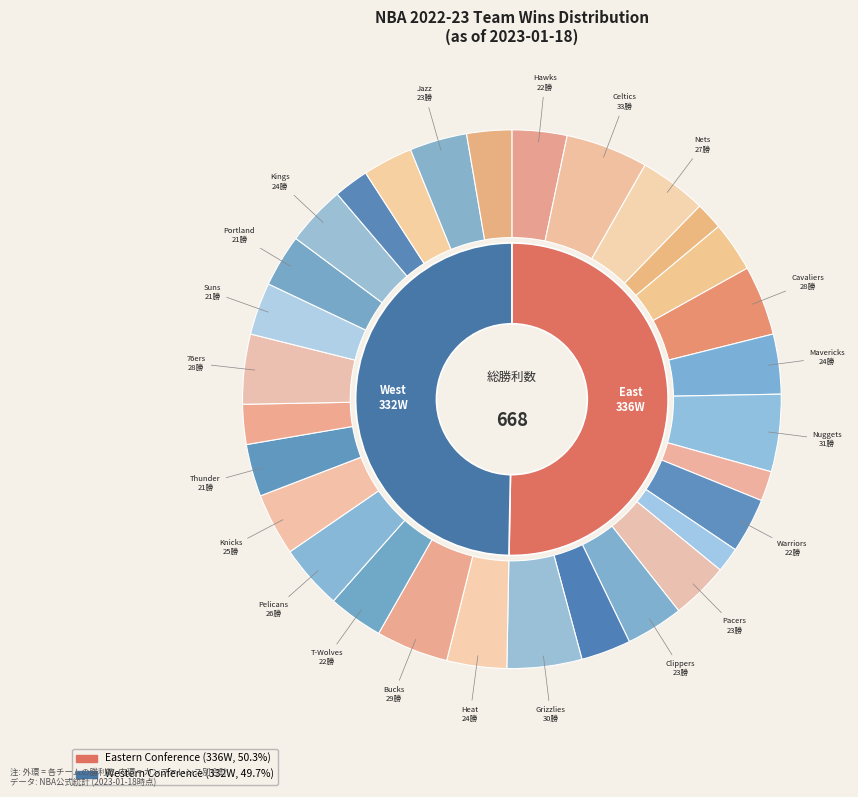

How many segments does this pie chart have?

30